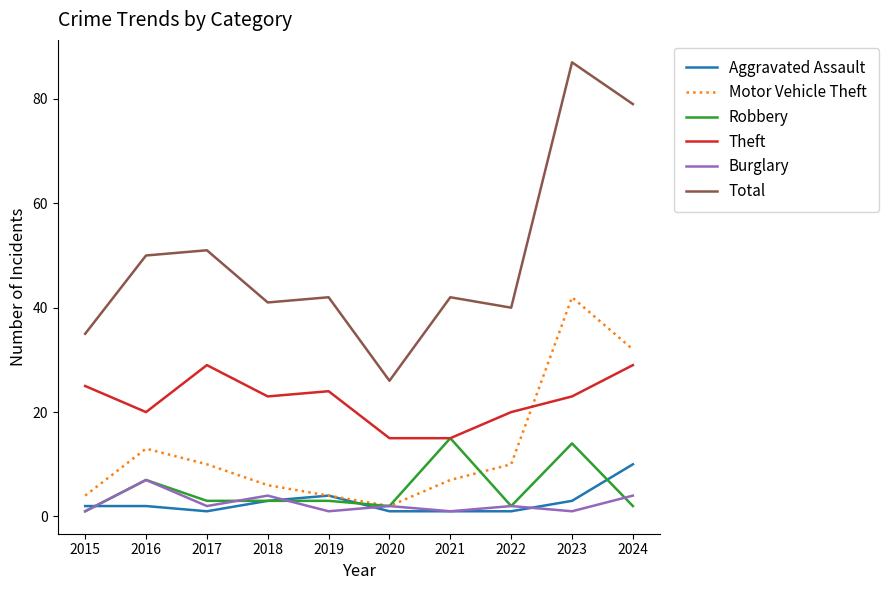

Reading left to right, what are all the values shown in this chart?

Aggravated Assault: 2015=2	2016=2	2017=1	2018=3	2019=4	2020=1	2021=1	2022=1	2023=3	2024=10
Motor Vehicle Theft: 2015=4	2016=13	2017=10	2018=6	2019=4	2020=2	2021=7	2022=10	2023=42	2024=32
Robbery: 2015=1	2016=7	2017=3	2018=3	2019=3	2020=2	2021=15	2022=2	2023=14	2024=2
Theft: 2015=25	2016=20	2017=29	2018=23	2019=24	2020=15	2021=15	2022=20	2023=23	2024=29
Burglary: 2015=1	2016=7	2017=2	2018=4	2019=1	2020=2	2021=1	2022=2	2023=1	2024=4
Total: 2015=35	2016=50	2017=51	2018=41	2019=42	2020=26	2021=42	2022=40	2023=87	2024=79